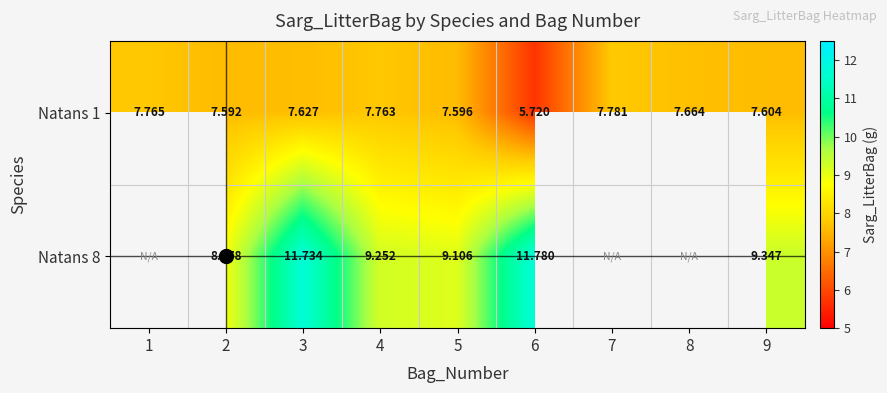

The value of Natans 8 at 9 is 5.9. True or false?

False